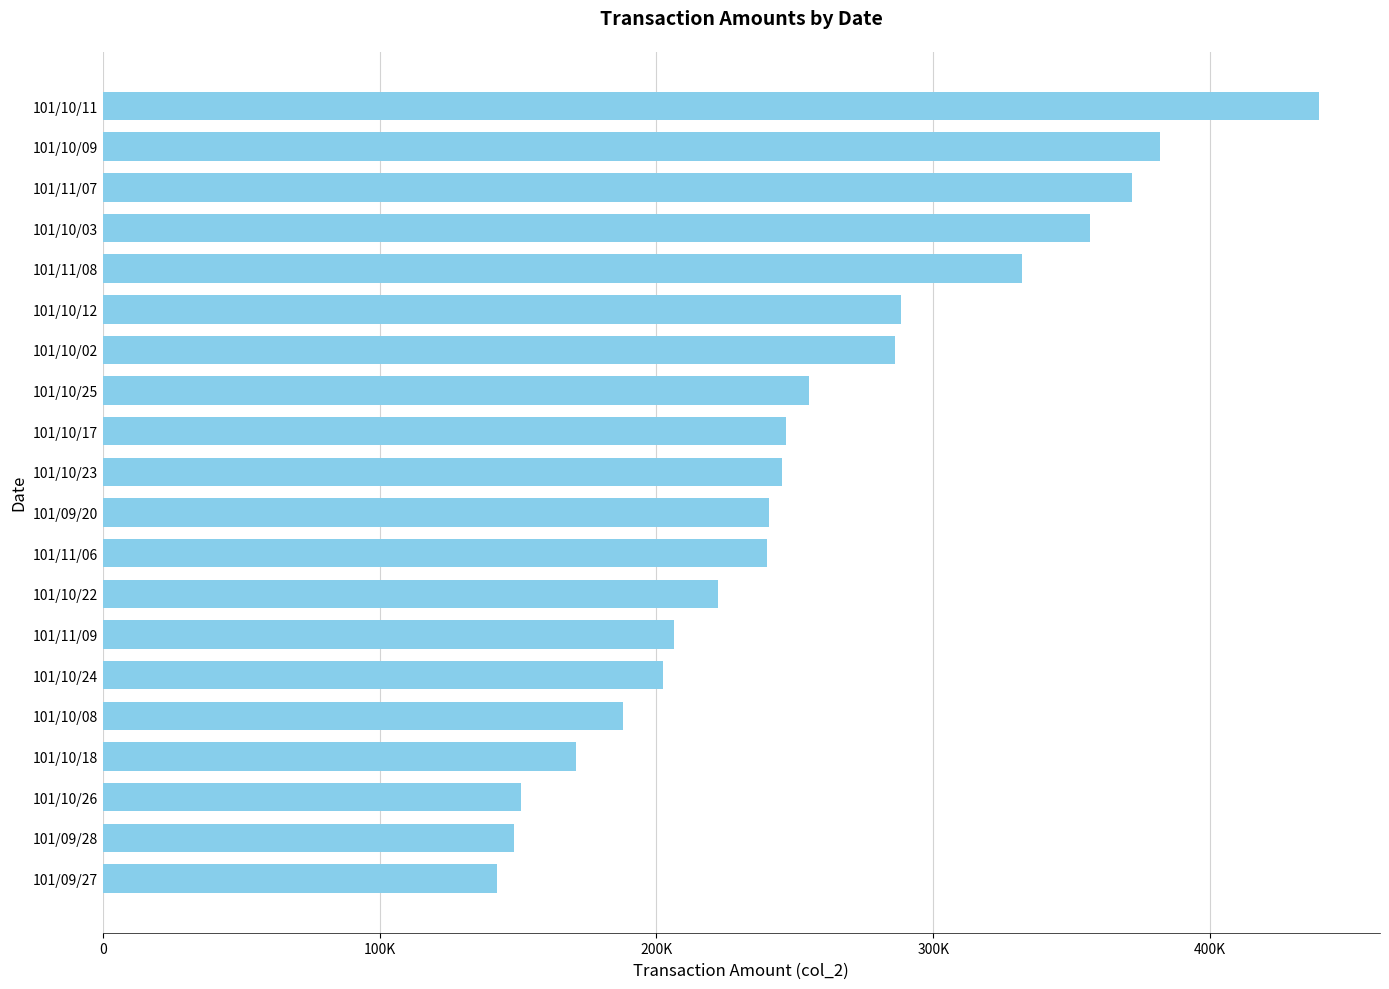

Does the chart contain any negative values?

No